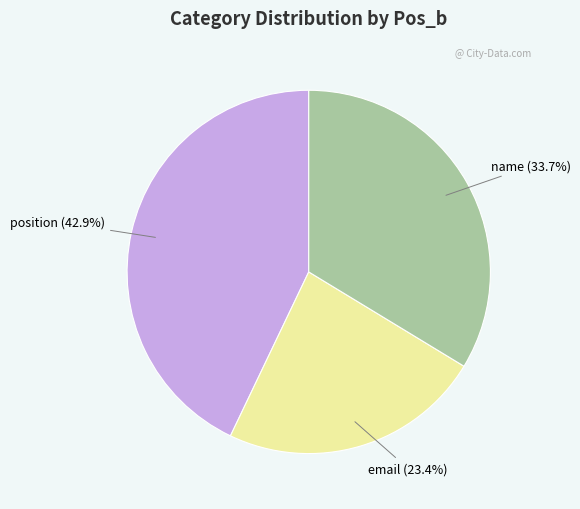

To the nearest percent, what portion does email represent?

23%